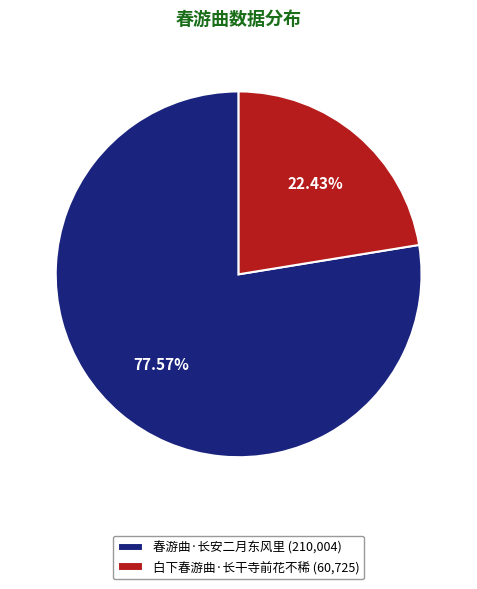

Is the sum of 白下春游曲·长干寺前花不稀 and 春游曲·长安二月东风里 greater than half?

Yes